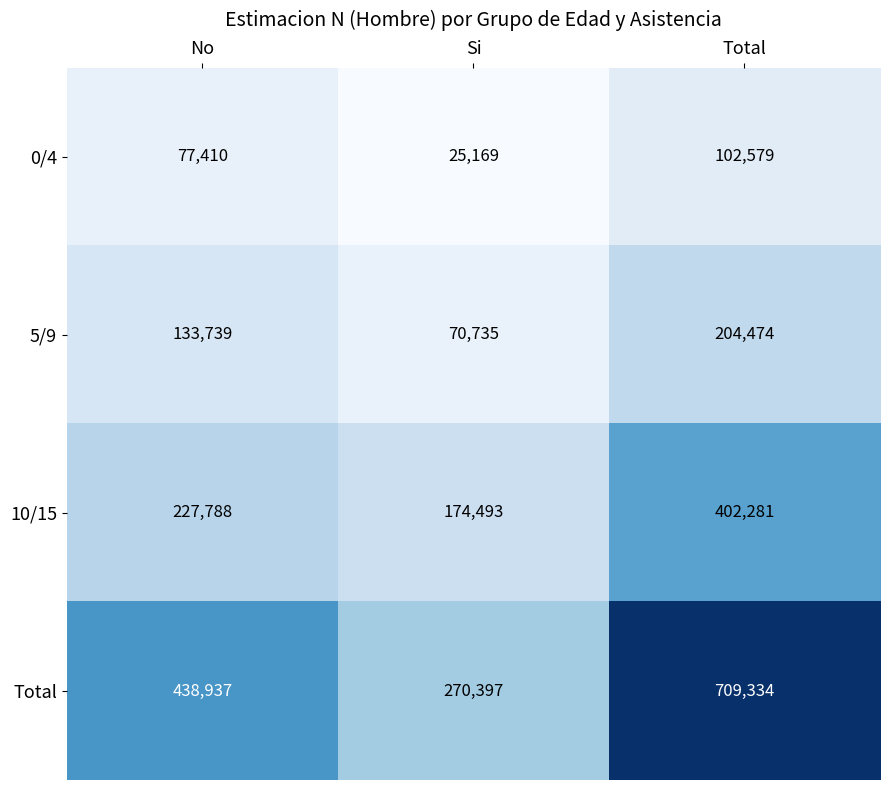

What is the smallest value displayed?

25169